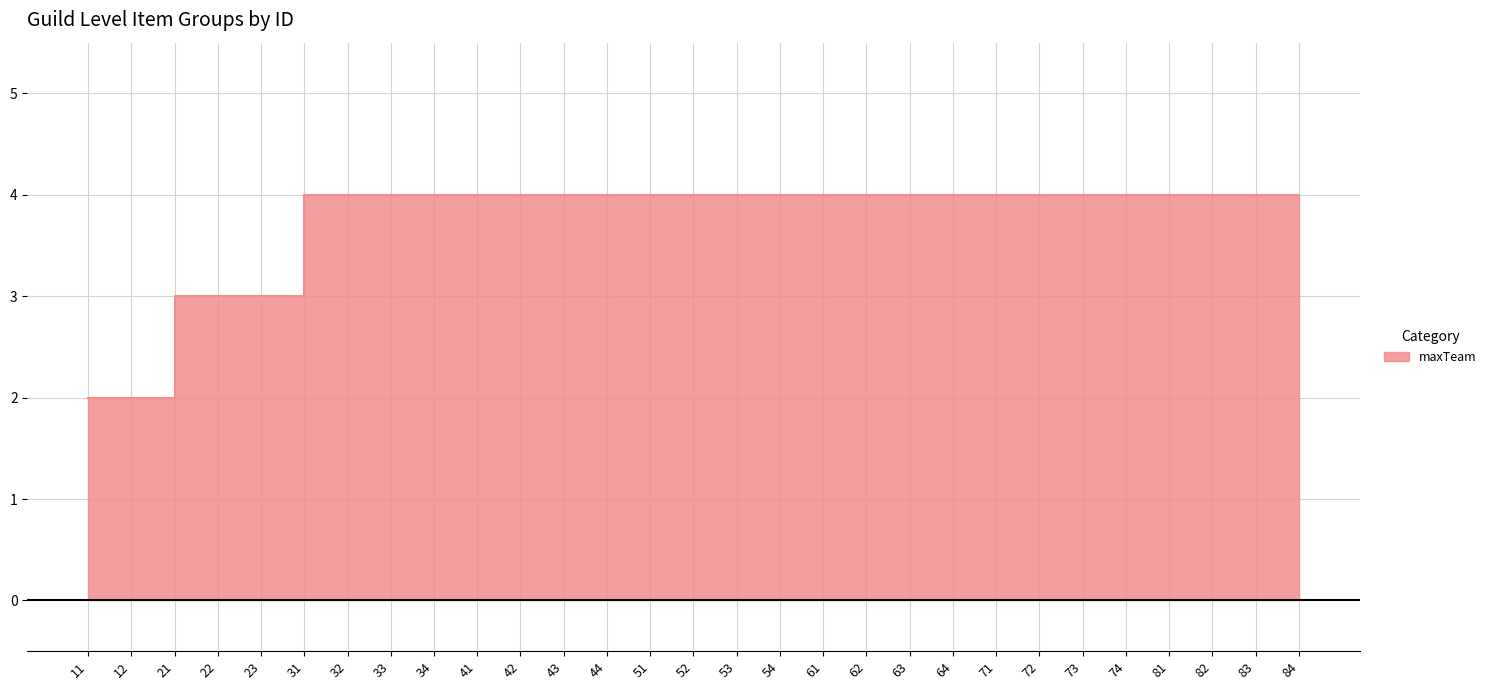

How many lines are shown in the chart?

1